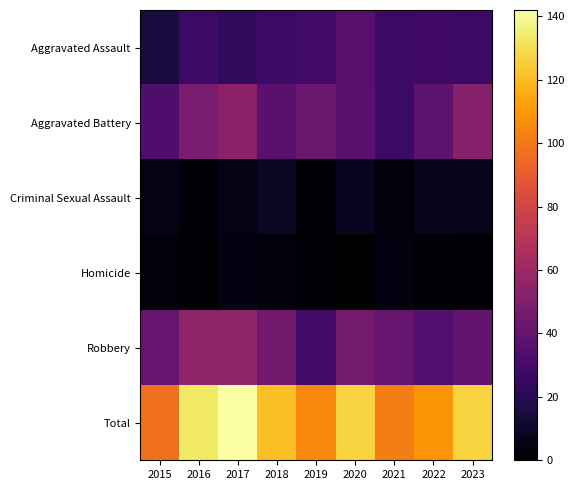

Reading right to left, transcribe all the data shown in this chart.

Aggravated Assault: 2023=27	2022=28	2021=27	2020=36	2019=29	2018=27	2017=23	2016=27	2015=15
Aggravated Battery: 2023=52	2022=38	2021=27	2020=37	2019=42	2018=37	2017=54	2016=48	2015=33
Criminal Sexual Assault: 2023=7	2022=7	2021=3	2020=8	2019=2	2018=9	2017=5	2016=2	2015=5
Homicide: 2023=1	2022=2	2021=4	2020=0	2019=2	2018=3	2017=4	2016=1	2015=3
Robbery: 2023=40	2022=34	2021=41	2020=46	2019=30	2018=45	2017=56	2016=55	2015=41
Total: 2023=127	2022=109	2021=102	2020=127	2019=105	2018=121	2017=142	2016=133	2015=97